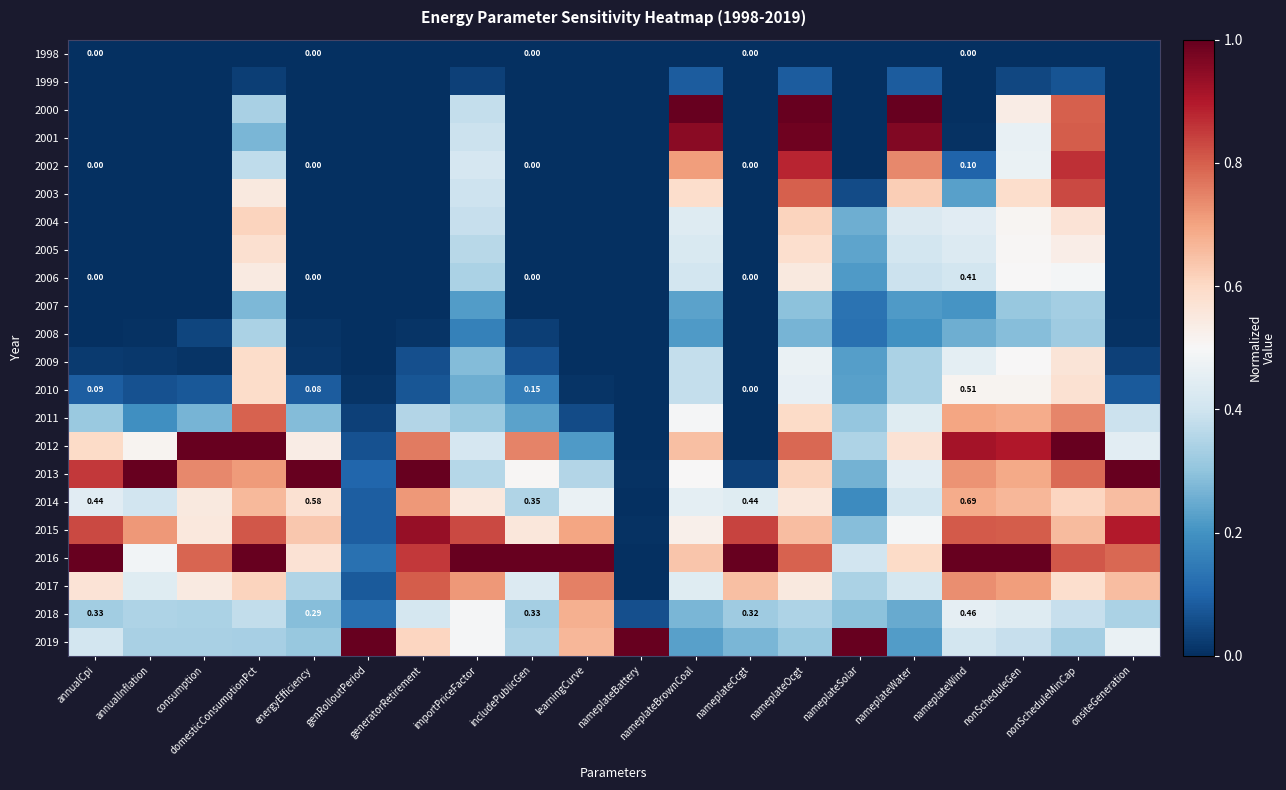

Which series changed the most between includePublicGen and nameplateSolar?

2019